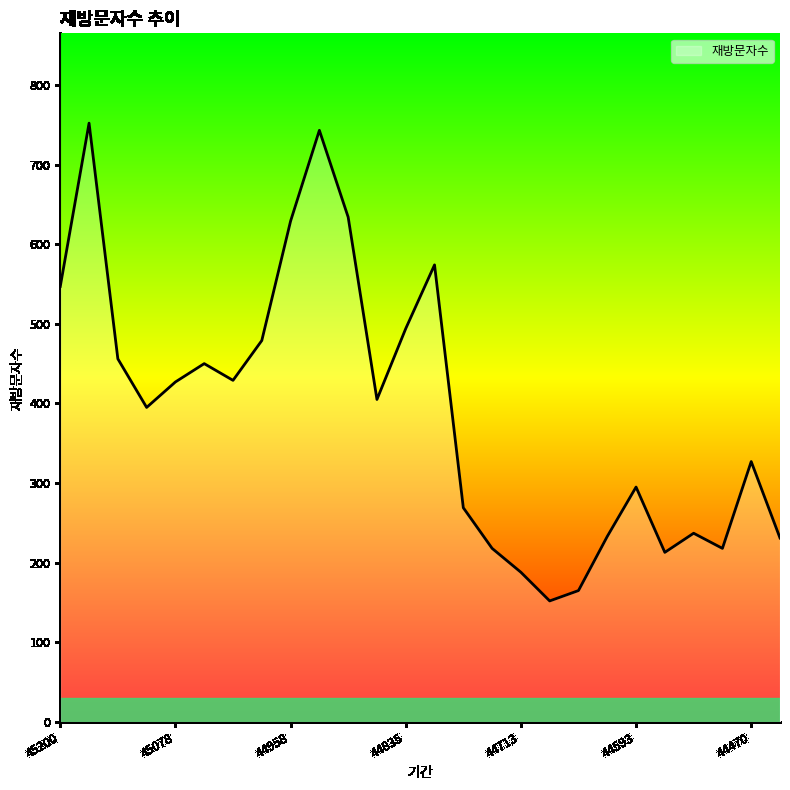

Does the chart display data point markers on the line(s)?

No